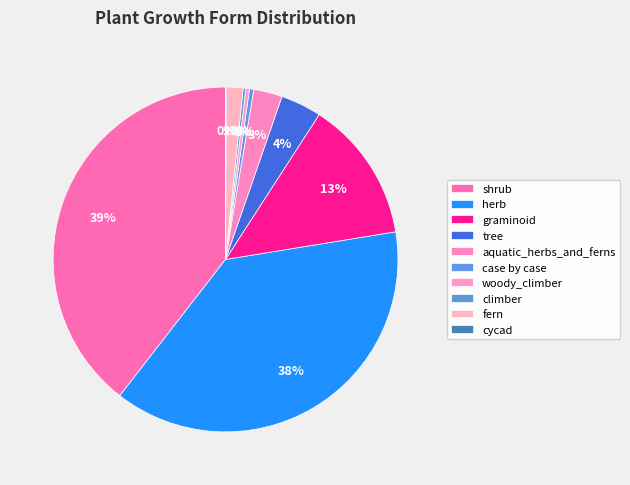

What percentage do cycad and graminoid together represent?

13.4%